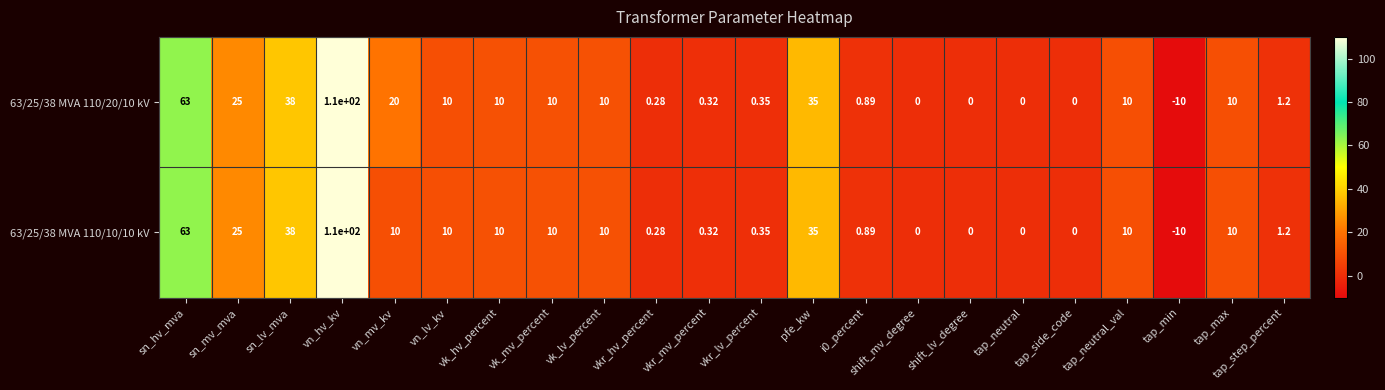

Which category has the lowest value across all series?

tap_min